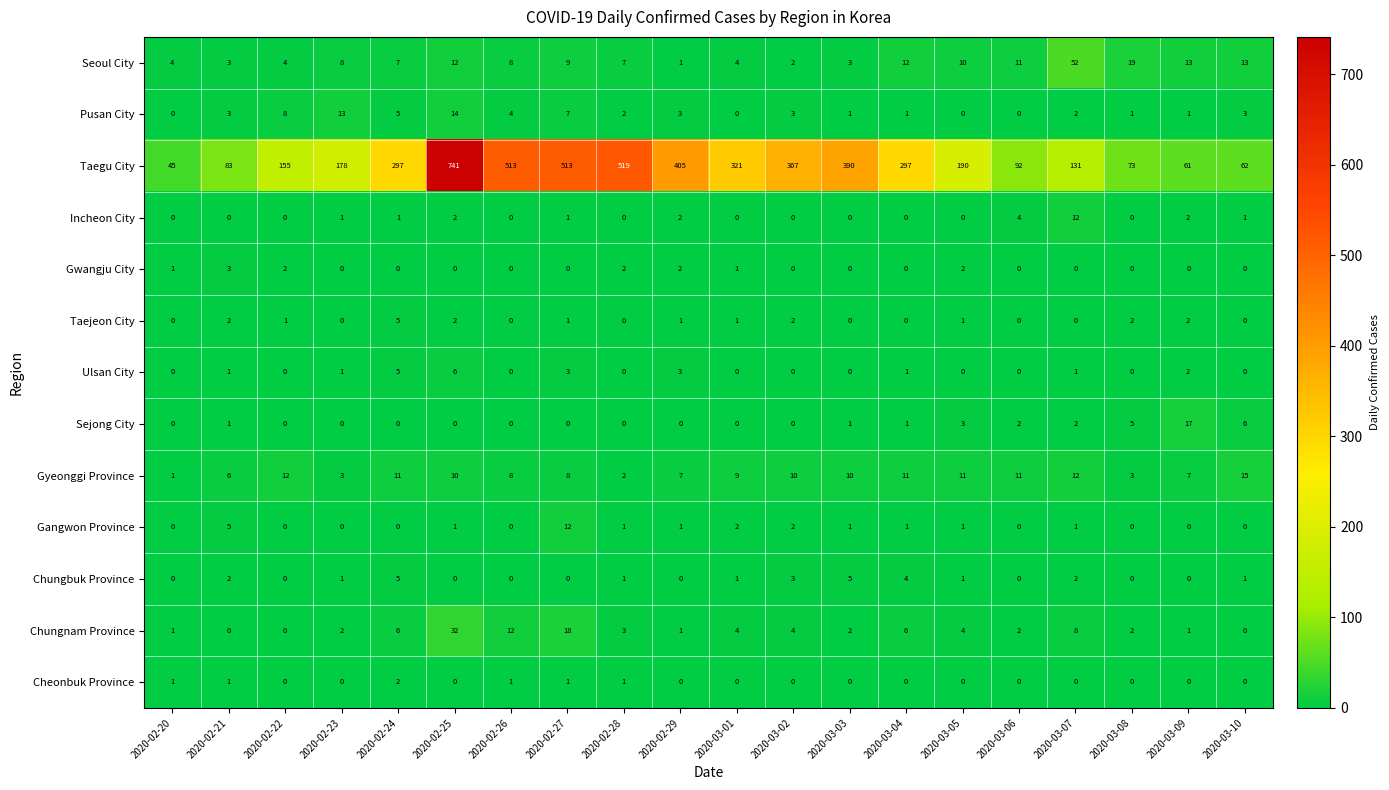

Which series has the largest total across all categories?

Taegu City